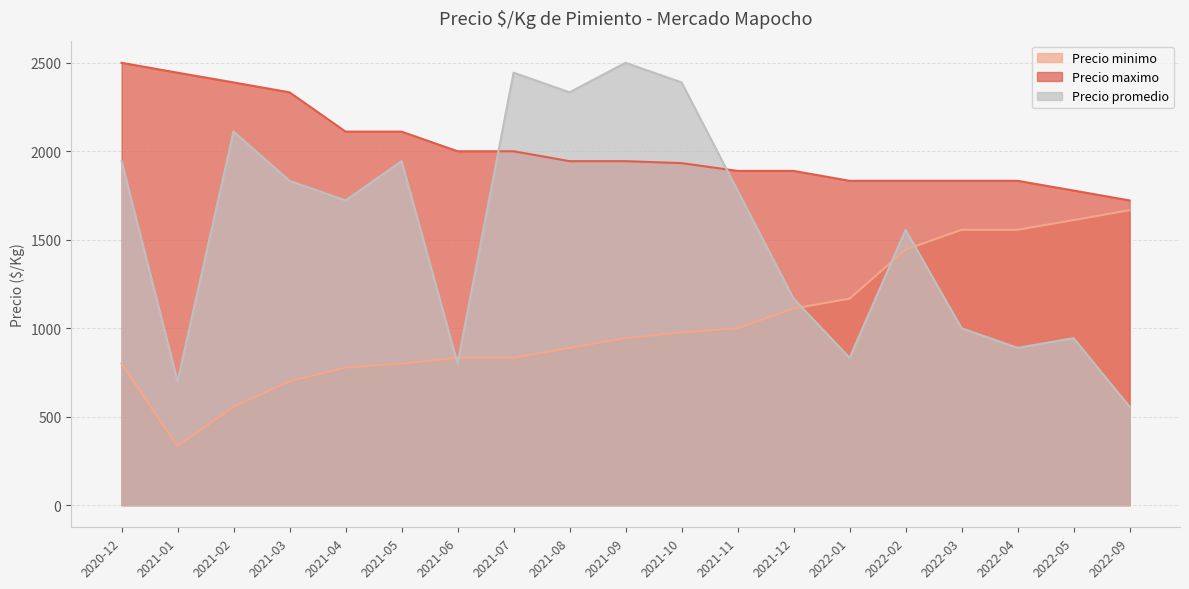

What is the spread (max minus min) of values at 2022-04?

944